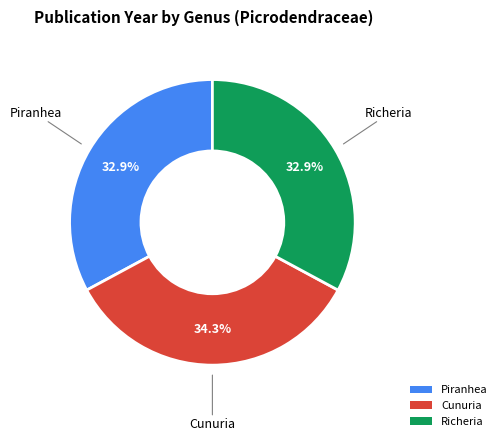

Count the number of slices in the pie.

3